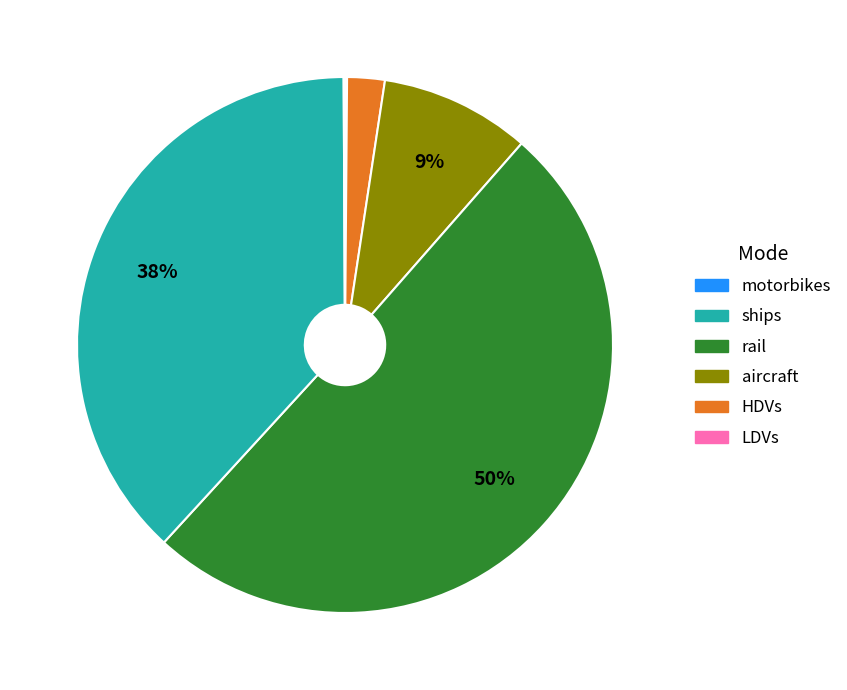

To the nearest percent, what is the average slice percentage?

17%